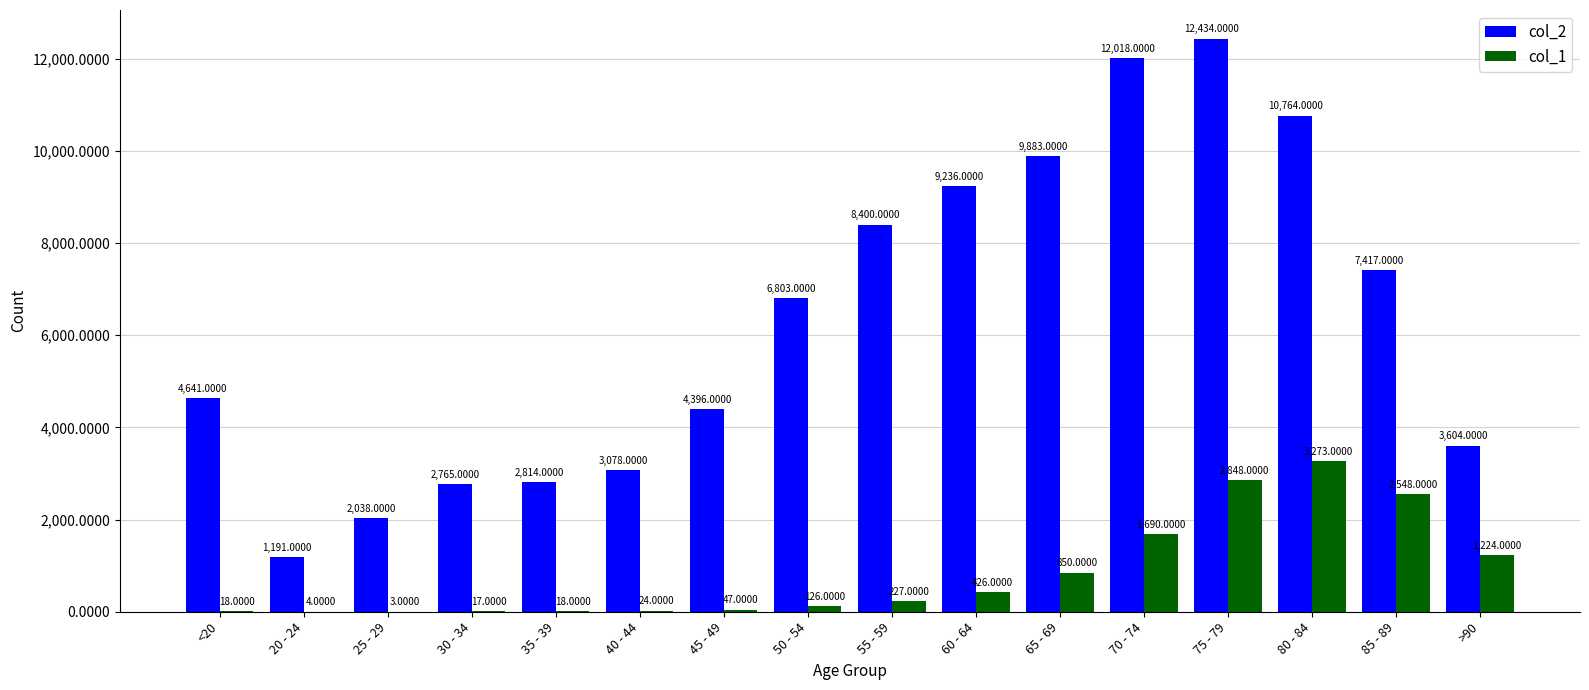

What is the sum of the col_1 values at 40 - 44 and 20 - 24?

28